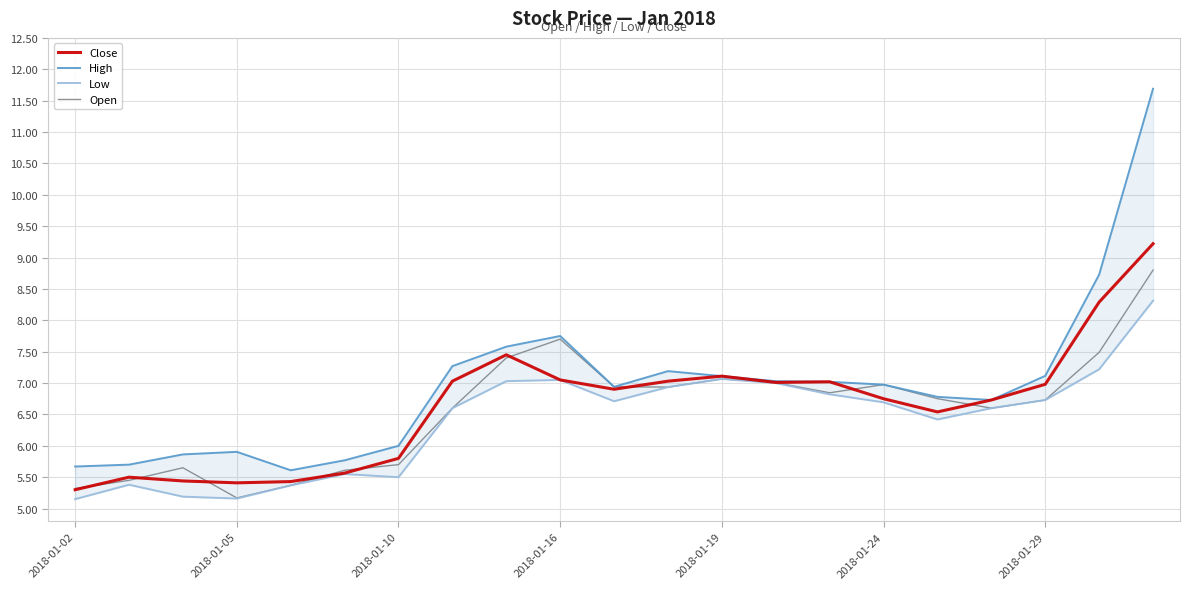

Which series has the largest total across all categories?

High